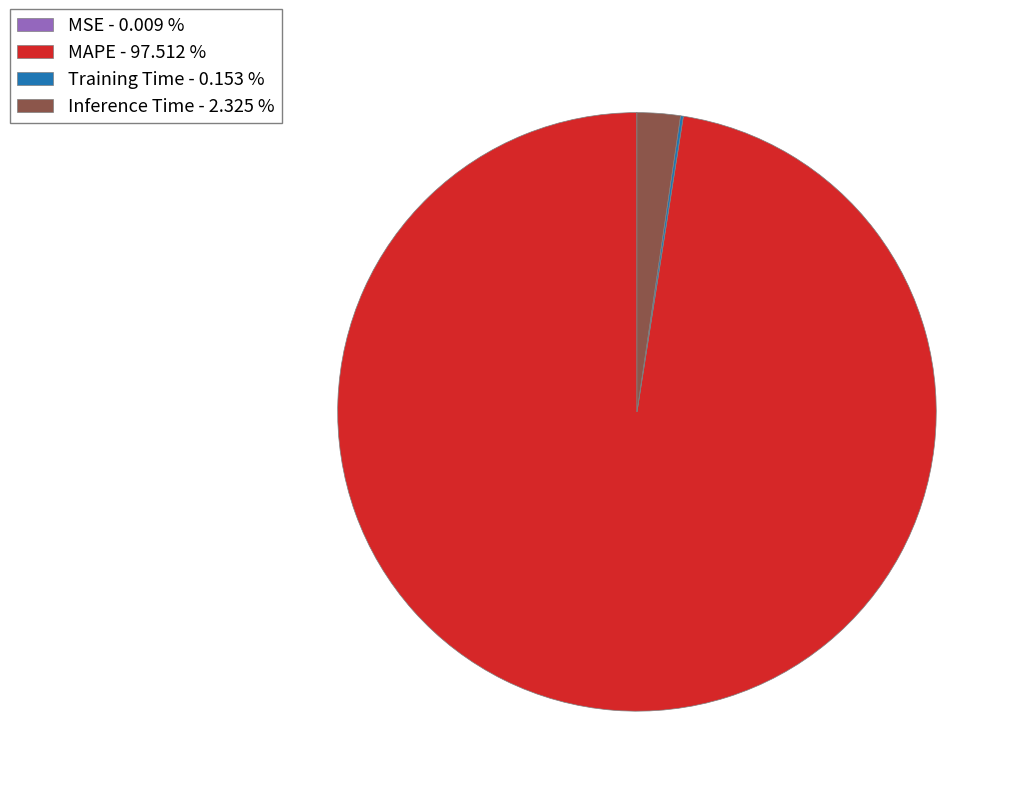

Which slice is the largest?

MAPE - 97.512 %